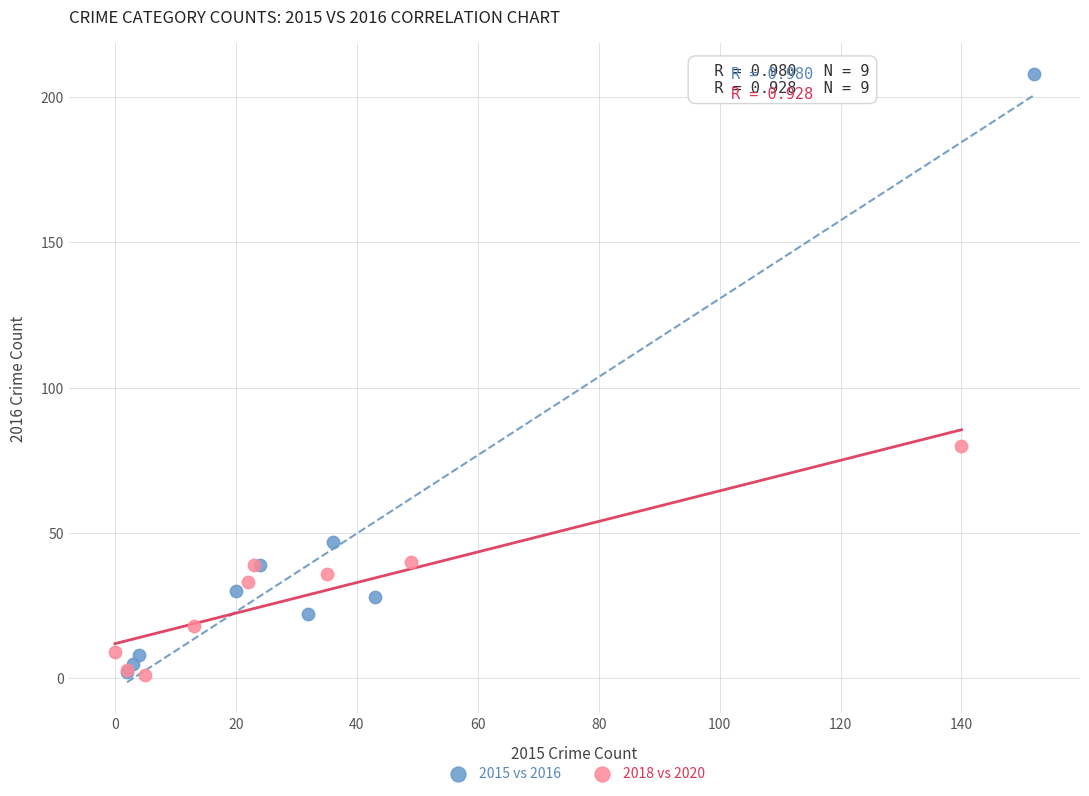

Which series has the largest Y range (max minus min)?

2015 vs 2016